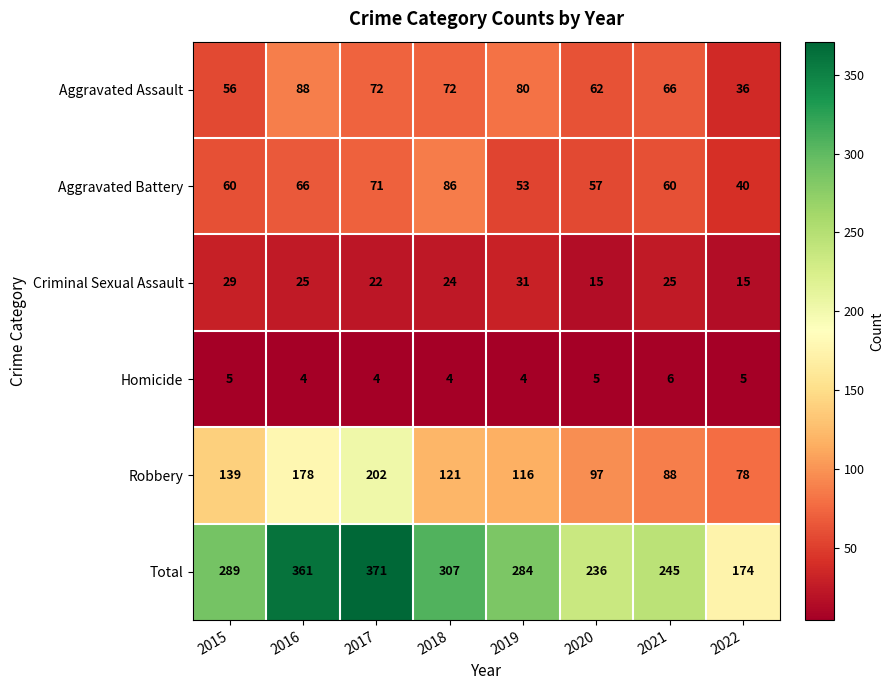

Is it true that Total equals 294 at 2022?

False